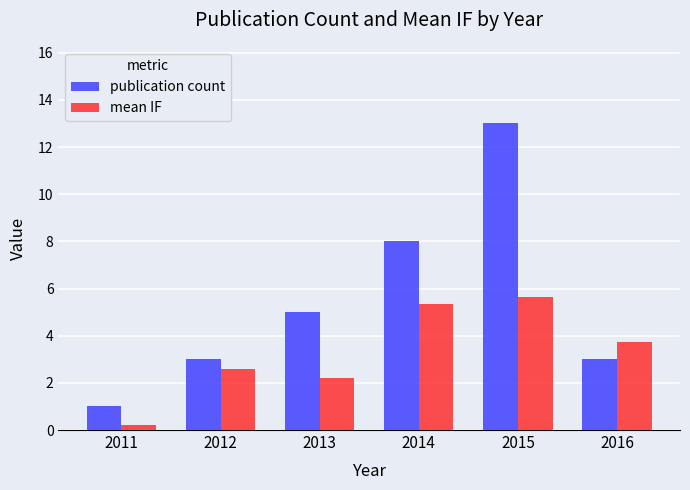

How many groups of bars are there?

6